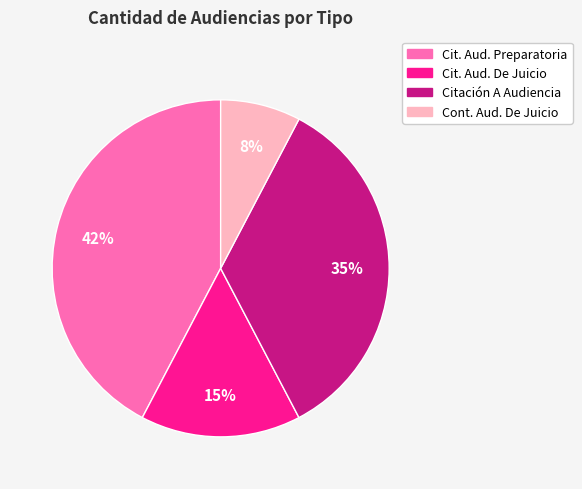

To the nearest percent, what is the average slice percentage?

25%